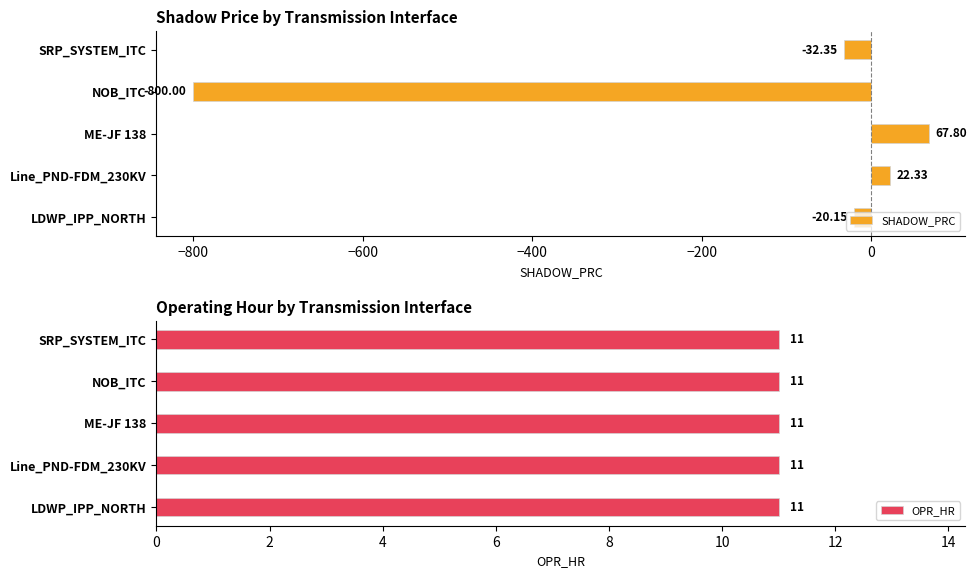

What is the difference between the SHADOW_PRC values at Line_PND-FDM_230KV and SRP_SYSTEM_ITC?

54.7